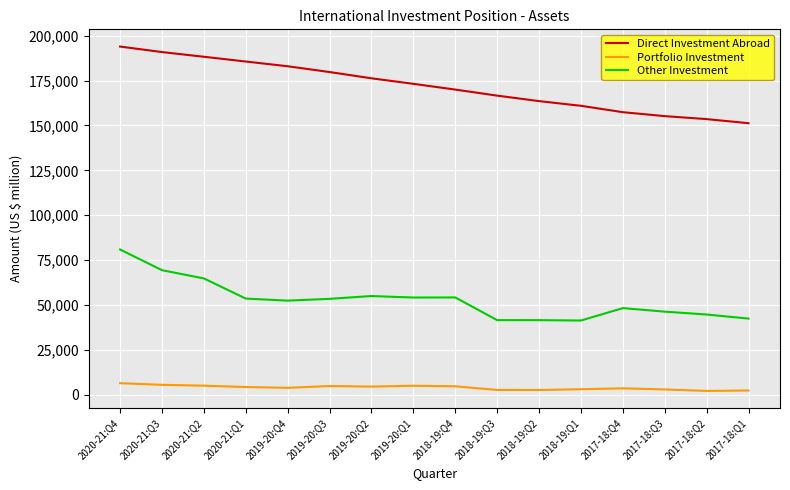

How many lines are shown in the chart?

3